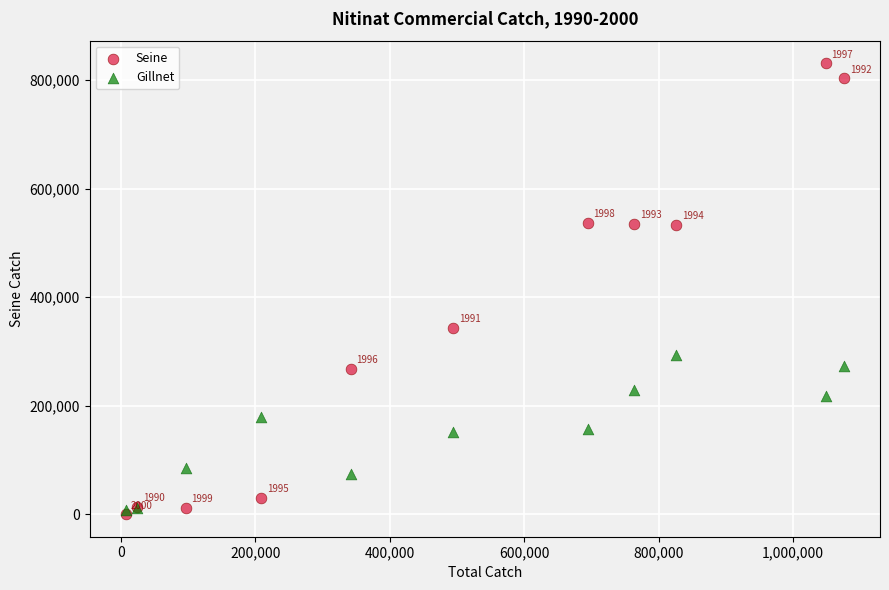

Which series reaches the minimum Y coordinate?

Seine